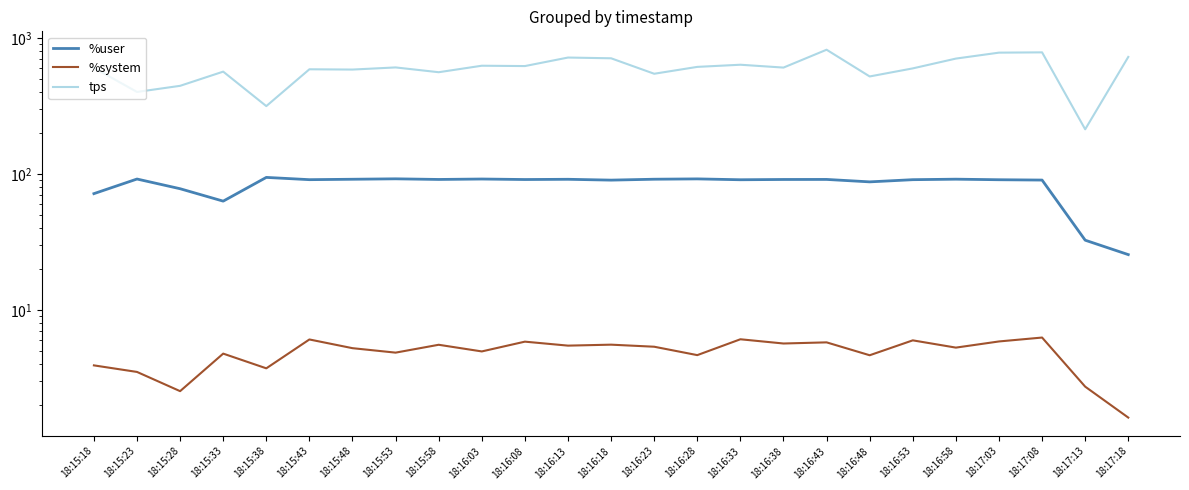

At 18:16:18, list the series in order from largest to smallest.

tps, %user, %system